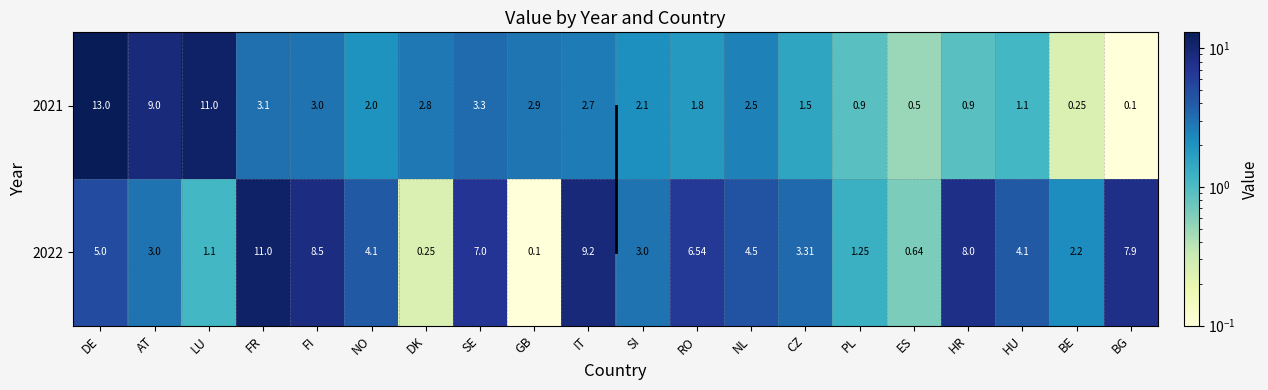

At which category is the sum across all series the highest?

DE